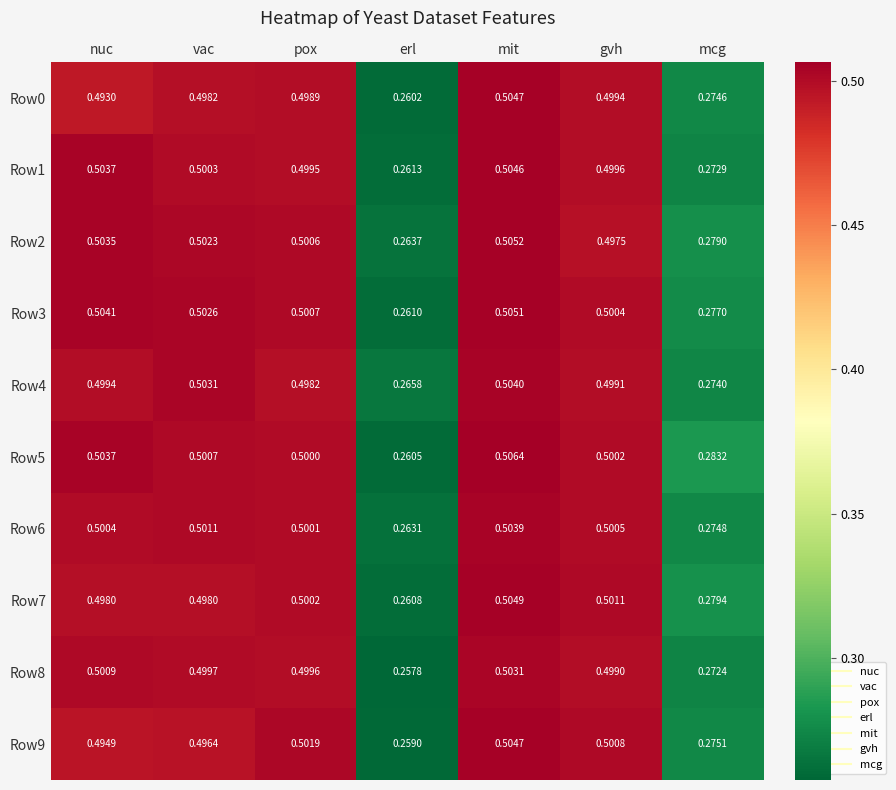

Rank the categories by Row8 value from highest to lowest.

mit, nuc, vac, pox, gvh, mcg, erl